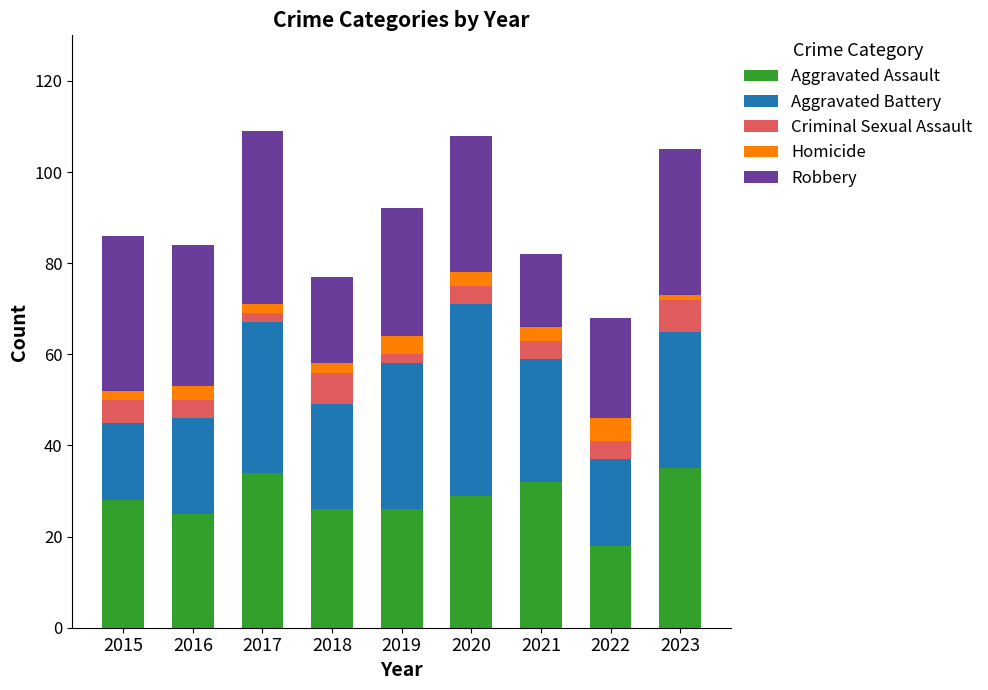

Are the bars horizontal?

No